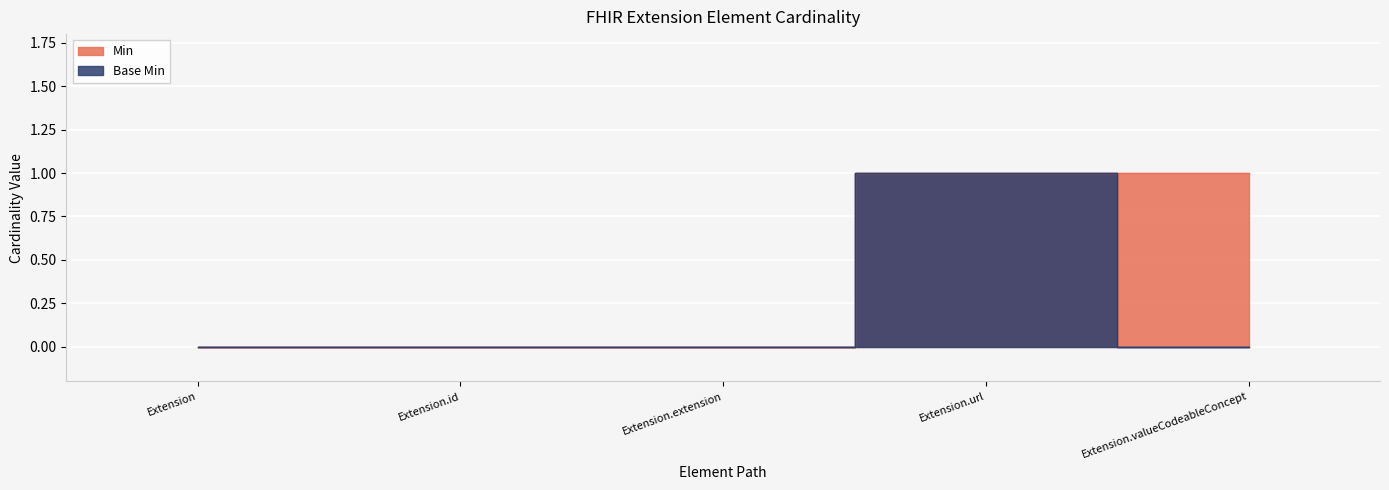

Is the value of Base Min at Extension greater than the value of Min at Extension.extension?

No